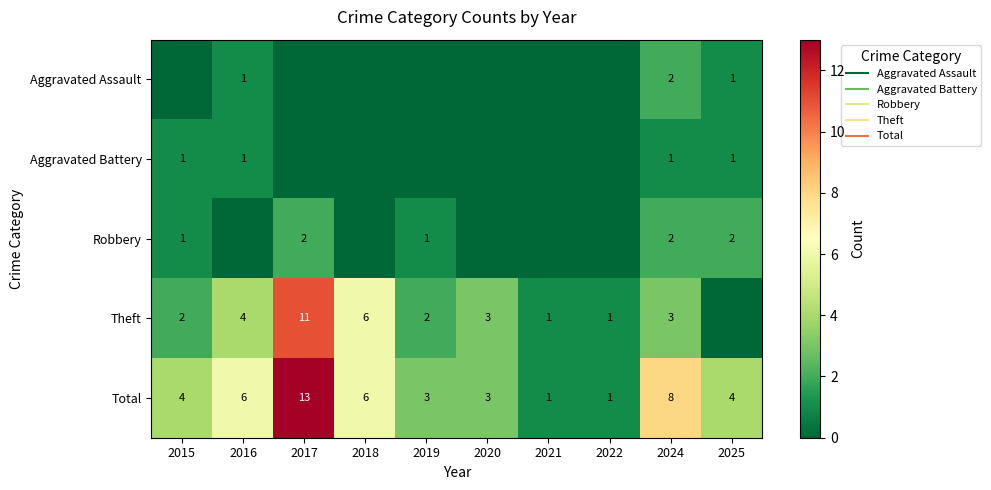

Which category has the highest value in the Total series?

2017